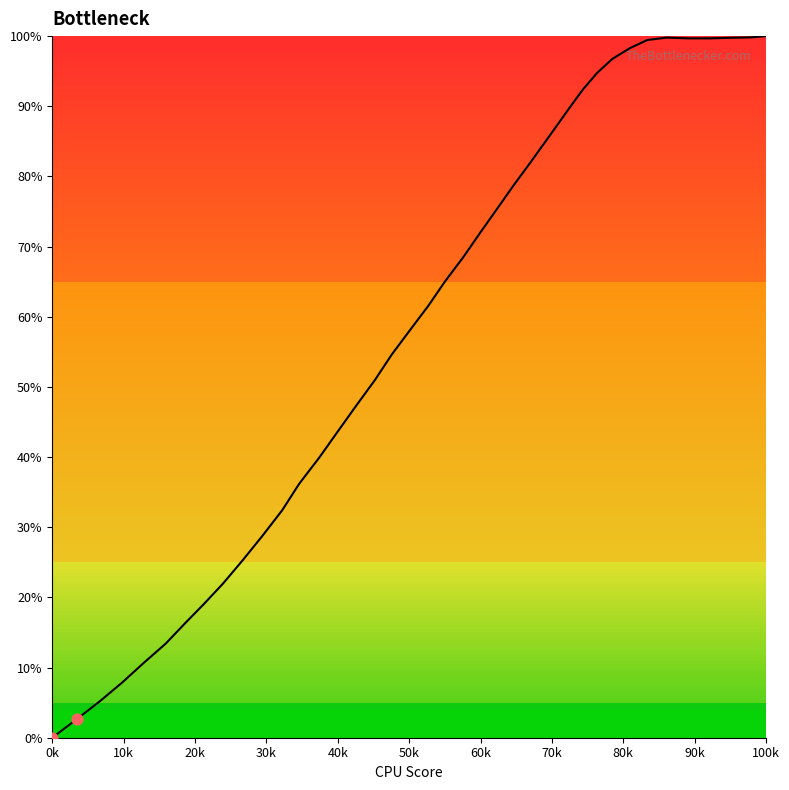

What is the maximum value shown in the chart?

100.0